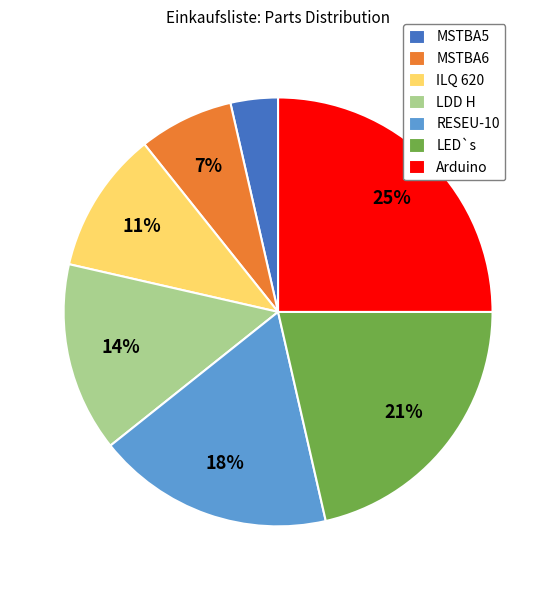

Rank the categories by value from highest to lowest.

Arduino, LED`s, RESEU-10, LDD H, ILQ 620, MSTBA6, MSTBA5